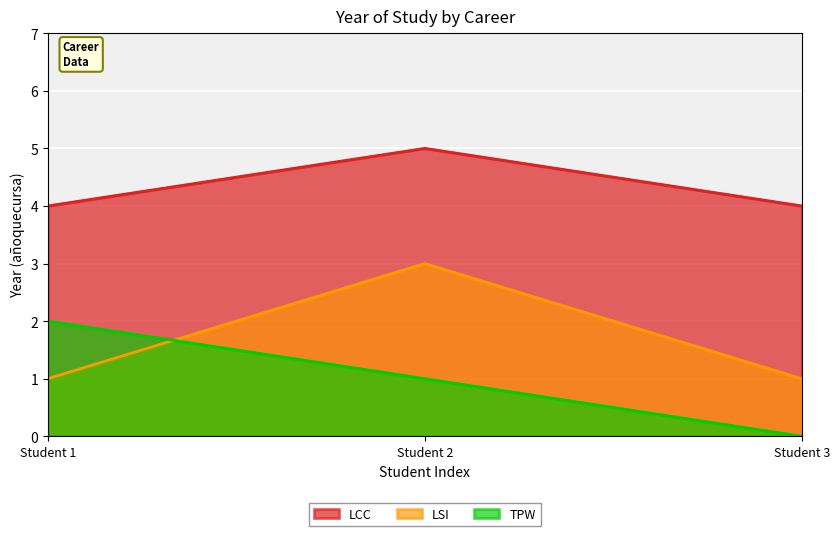

What is the value of the LSI point at the 2nd from the left?

3